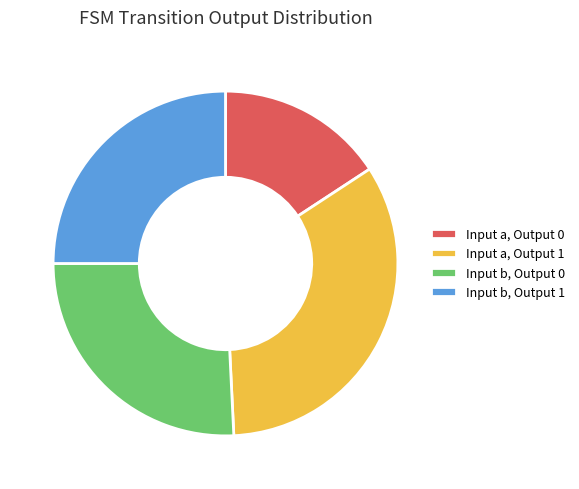

Which slice is the smallest?

Input a, Output 0